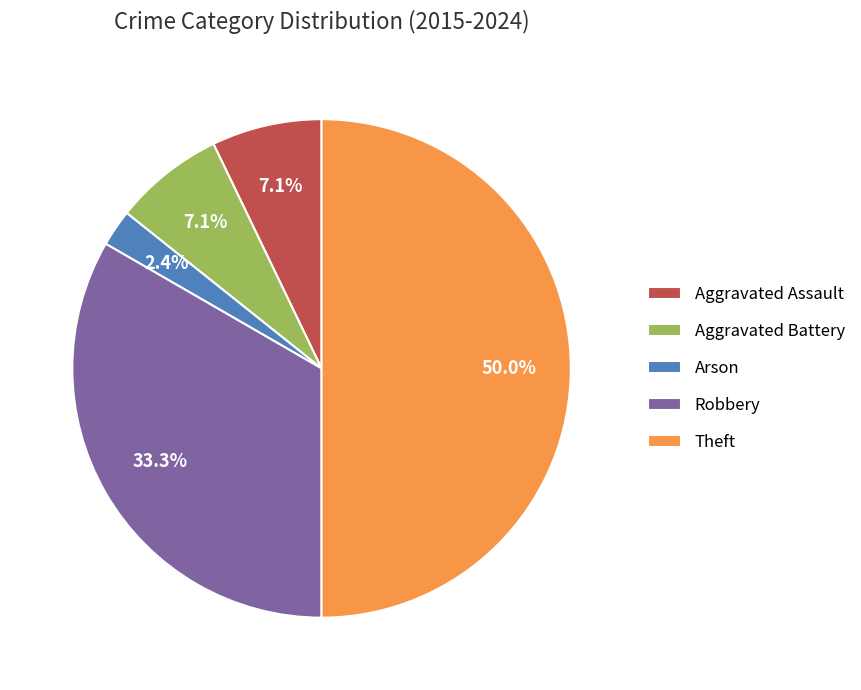

To the nearest percent, what portion does Robbery represent?

33%